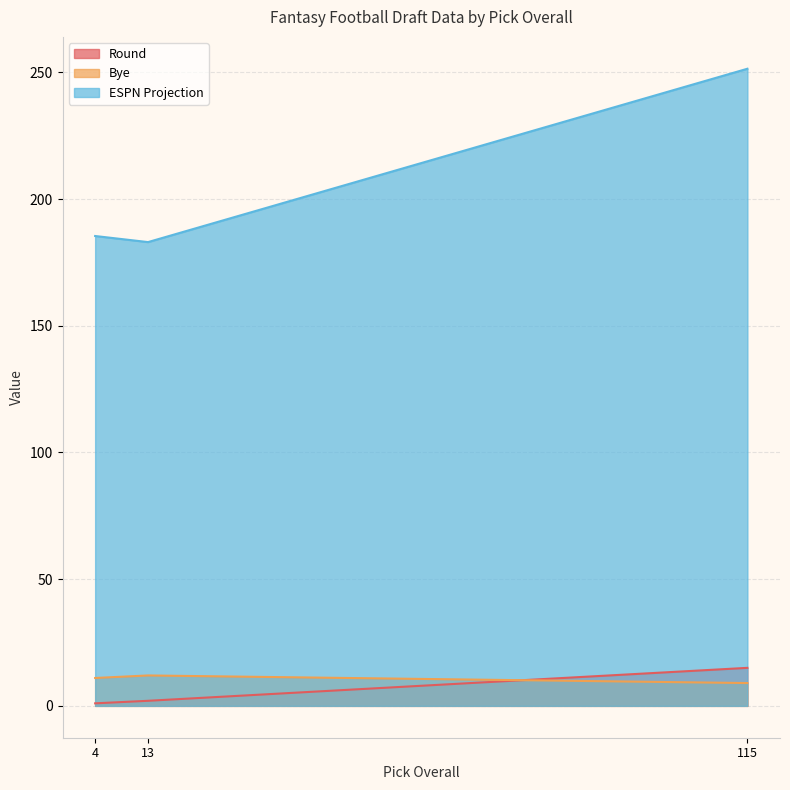

The ESPN Projection series shows 251.4 at 115. True or false?

True